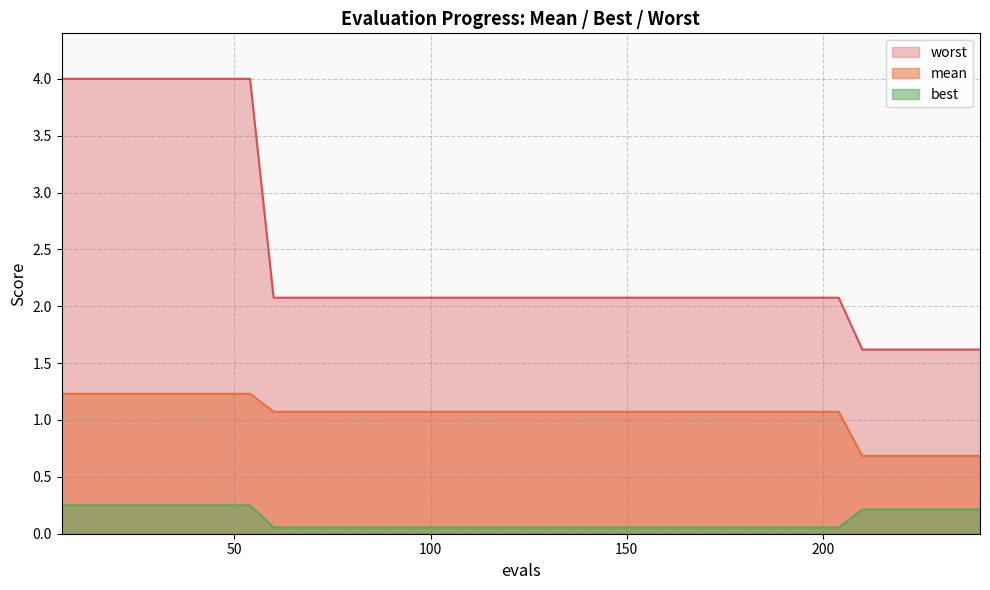

Which series has the largest range (max minus min)?

worst